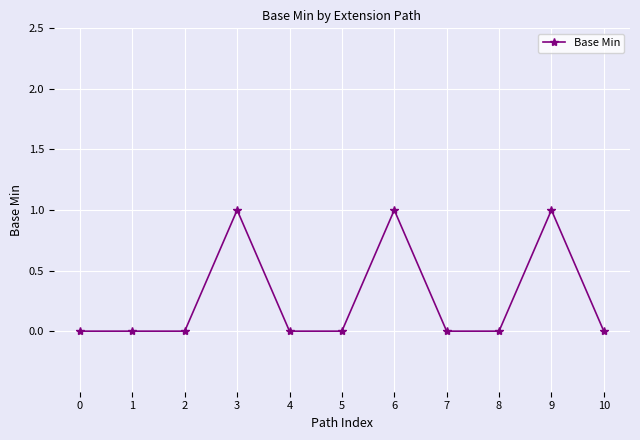

Count the number of data series in this chart.

1